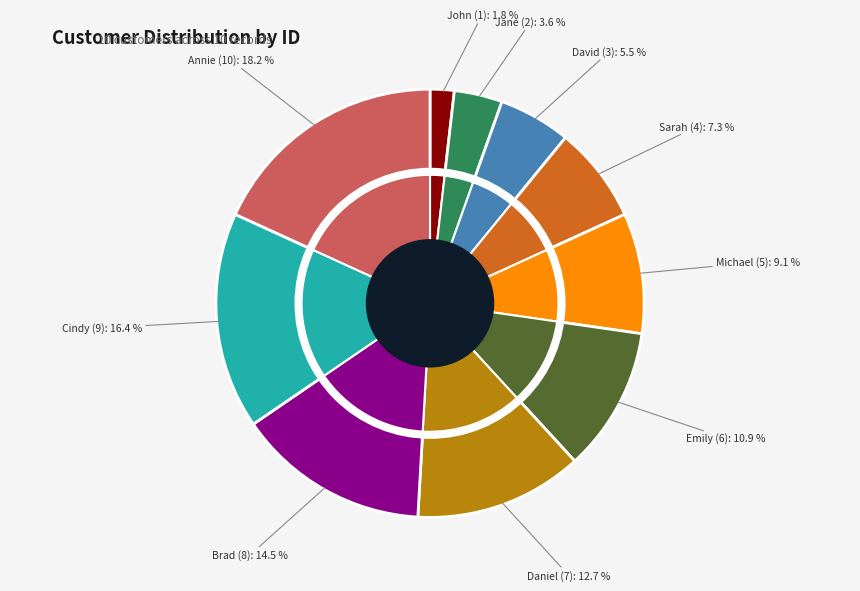

Combined, what portion of the pie is Emily and Jane?

14.5%